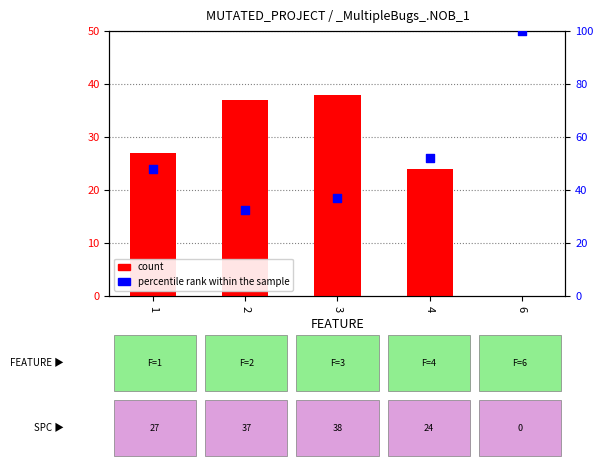

Is the value of percentile rank within the sample at 4 greater than the value of count at 2?

Yes